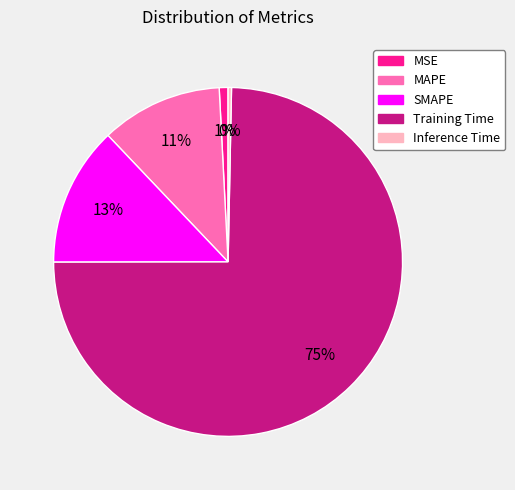

To the nearest percent, what portion does MAPE represent?

11%